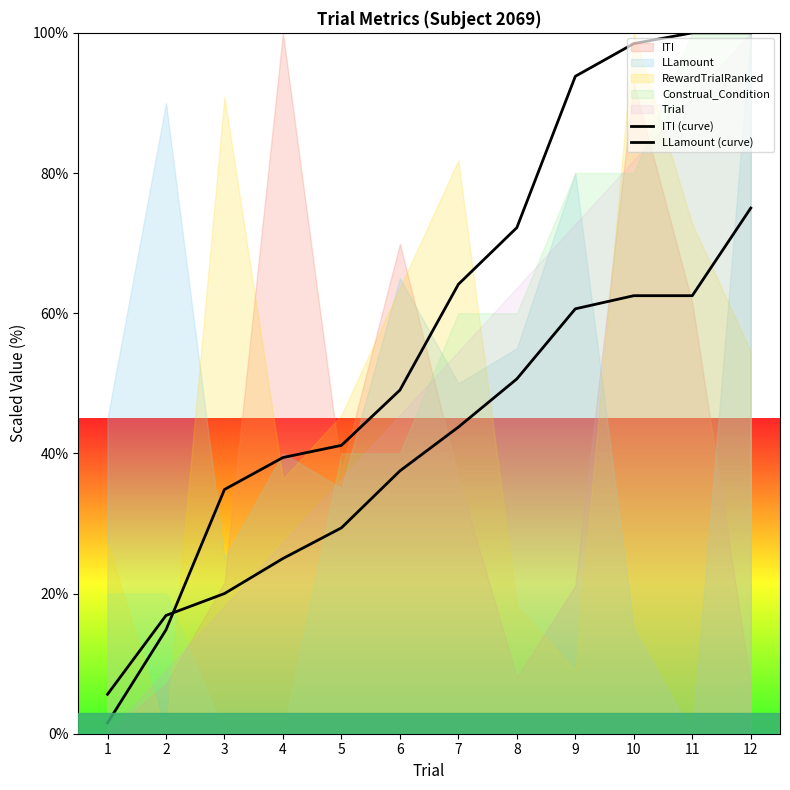

True or false: ITI (curve) has a value of 98.5 at 10.

True